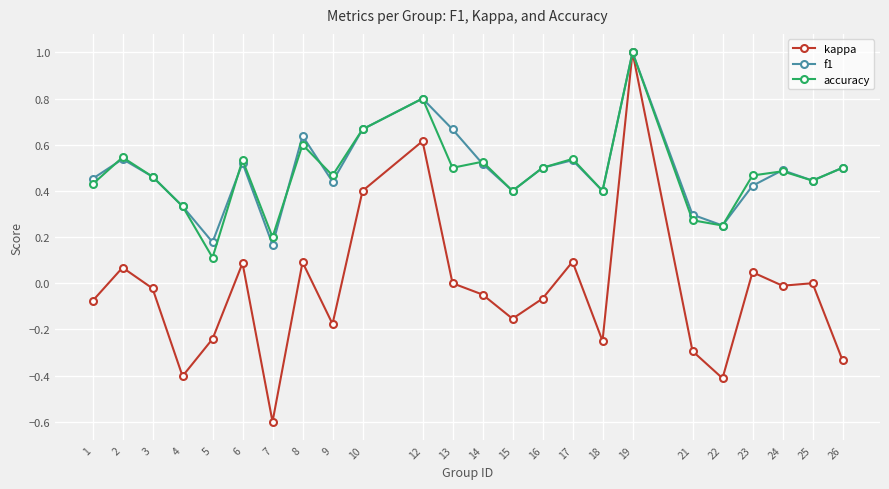

True or false: kappa has more than 1 points higher than both neighbors.

True